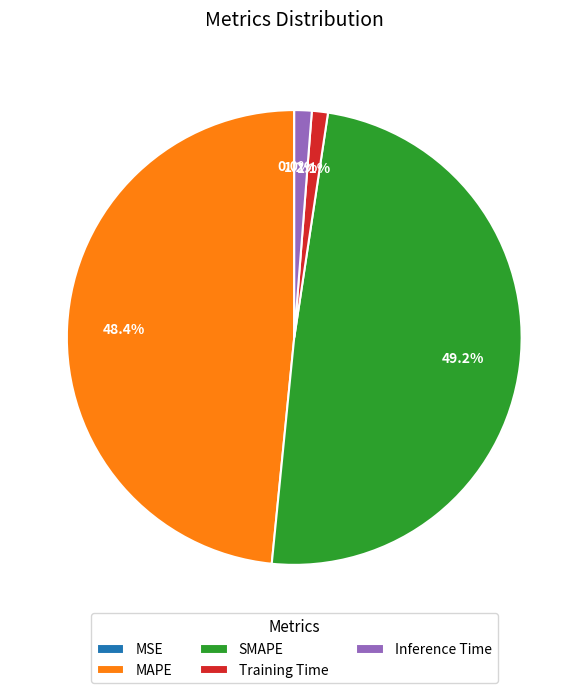

Which slice is the largest?

SMAPE